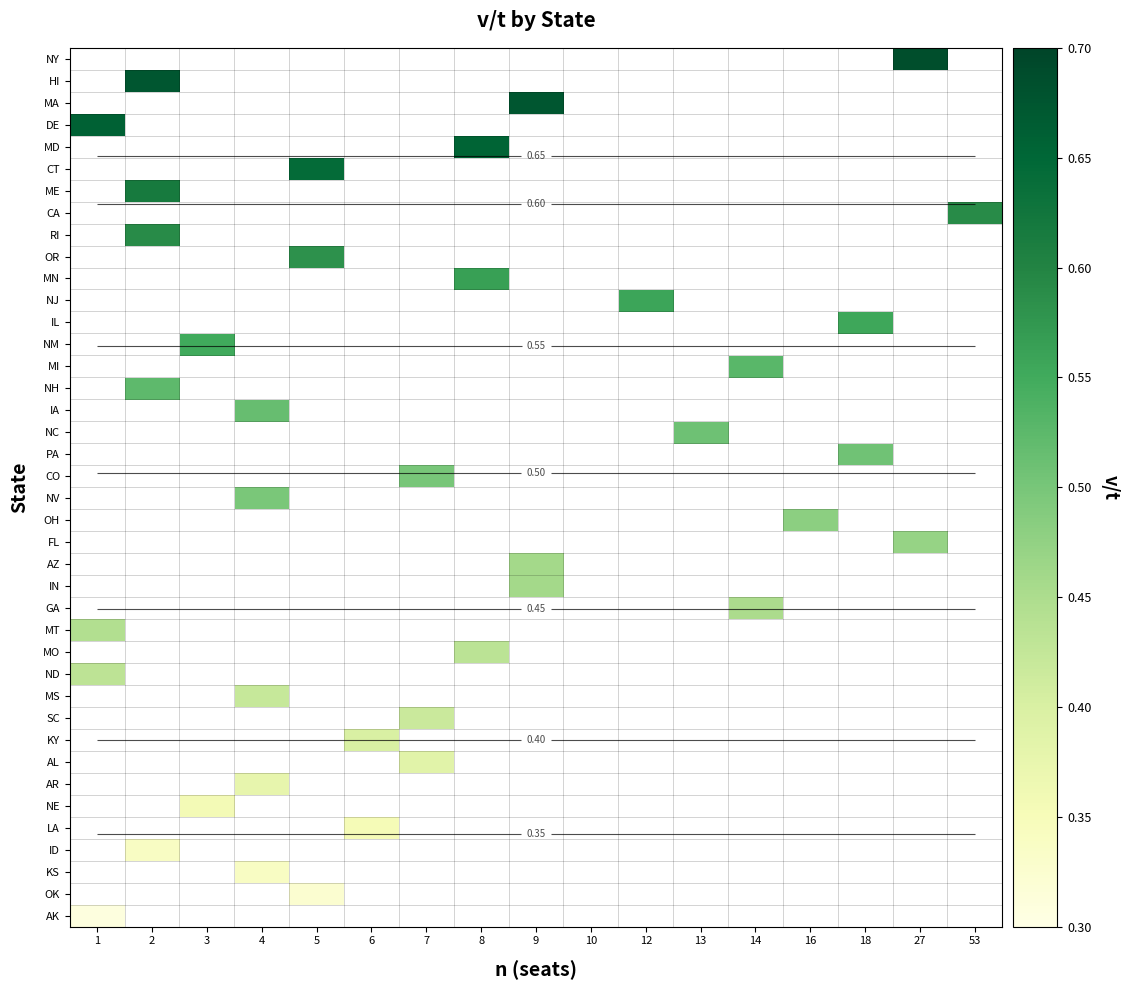

What is the minimum value shown in the chart?

0.3